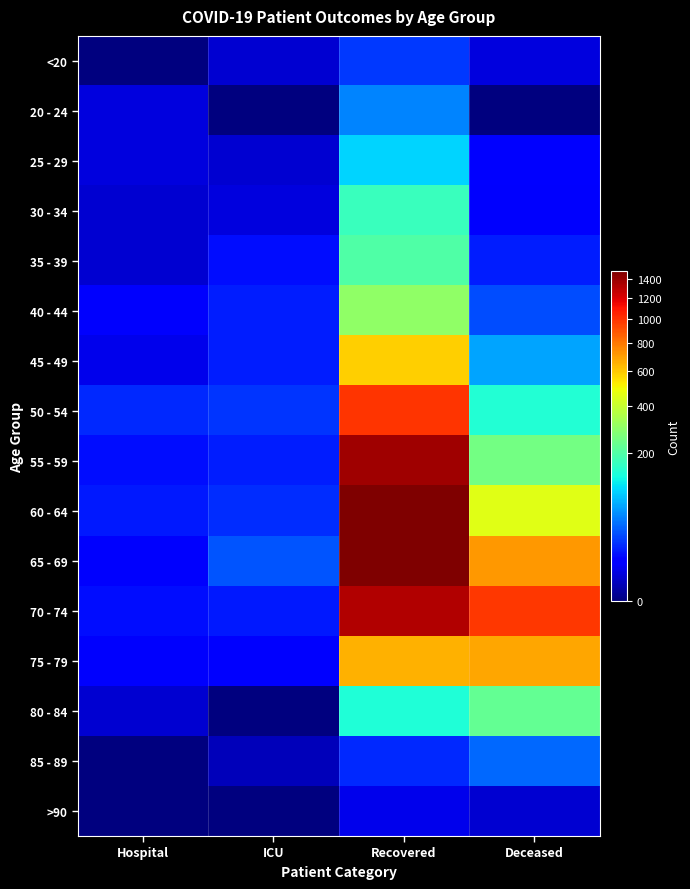

At how many categories does at least one series exceed 136?

2